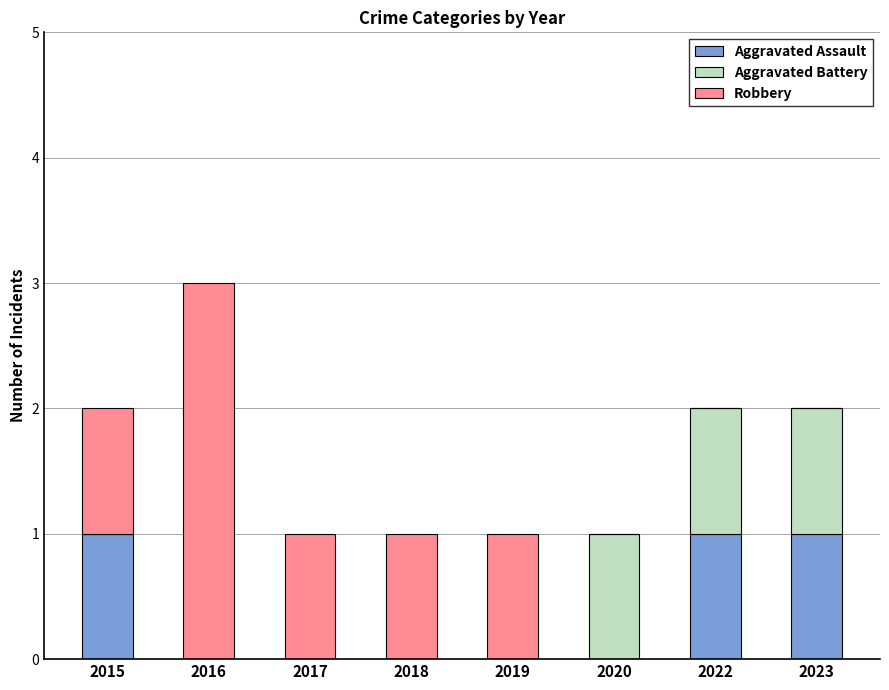

At which category is the sum across all series the highest?

2016